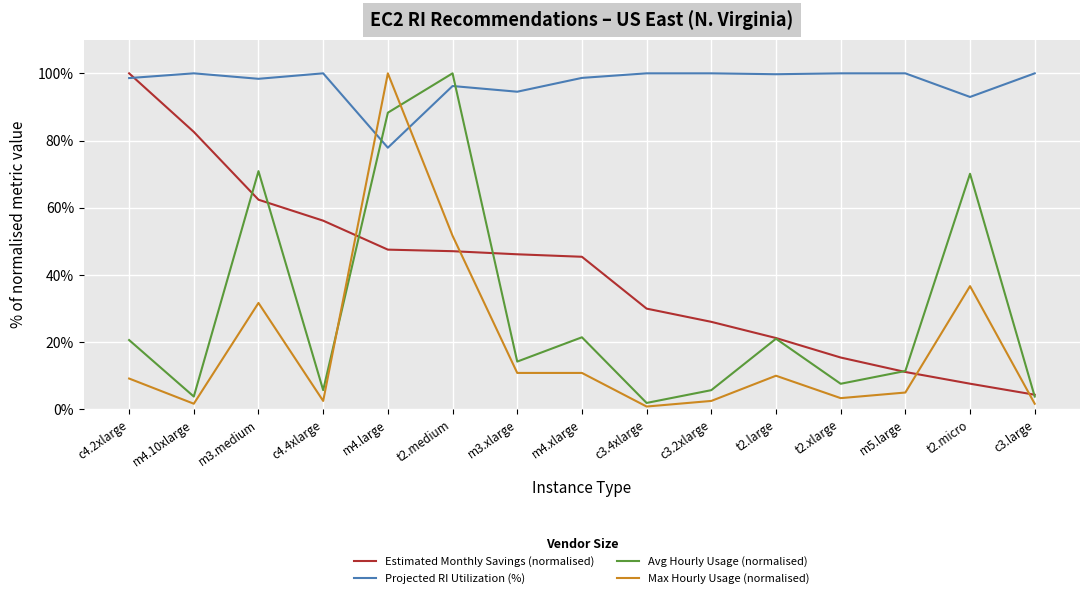

Rank the series at m4.large from highest to lowest value.

Max Hourly Usage (normalised), Avg Hourly Usage (normalised), Projected RI Utilization (%), Estimated Monthly Savings (normalised)